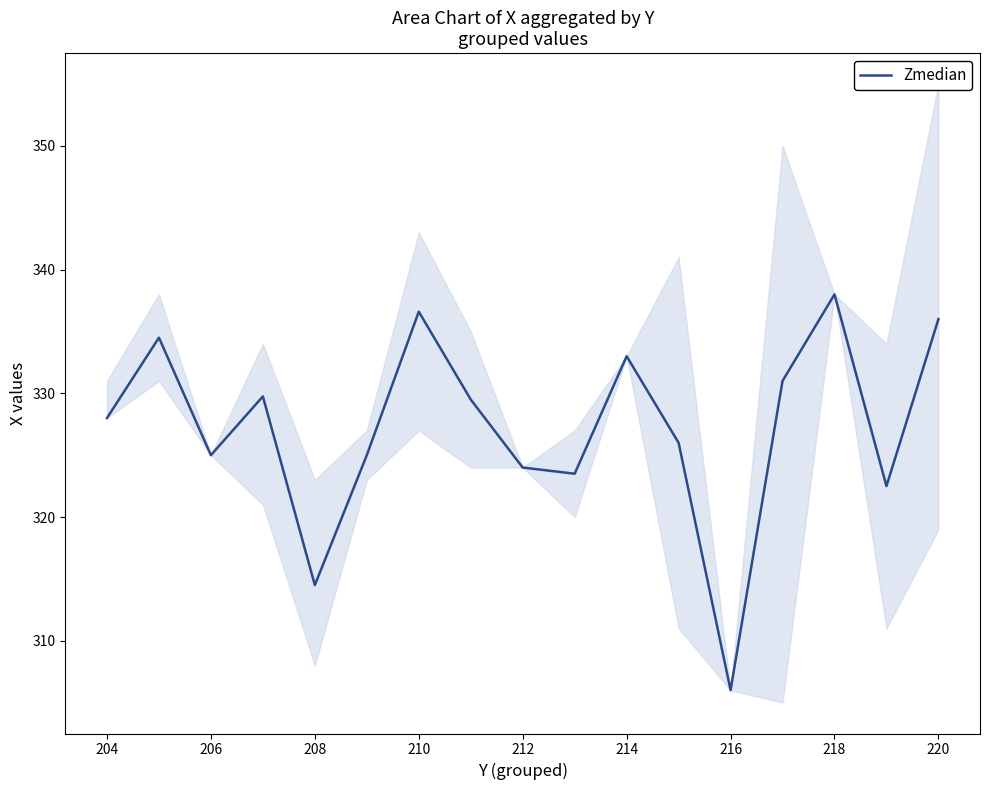

What is the highest value of the Zmedian series?

338.0